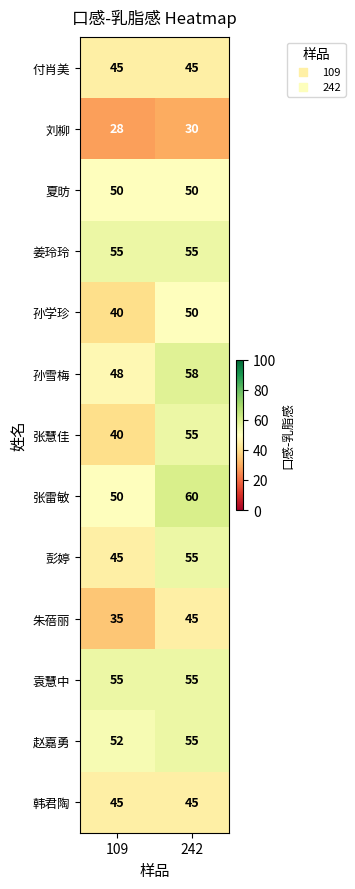

Which series changed the most between 109 and 242?

张慧佳